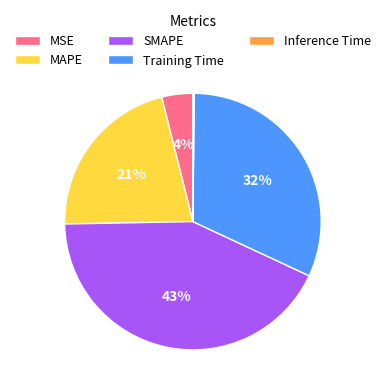

Is MAPE the majority of the pie?

No